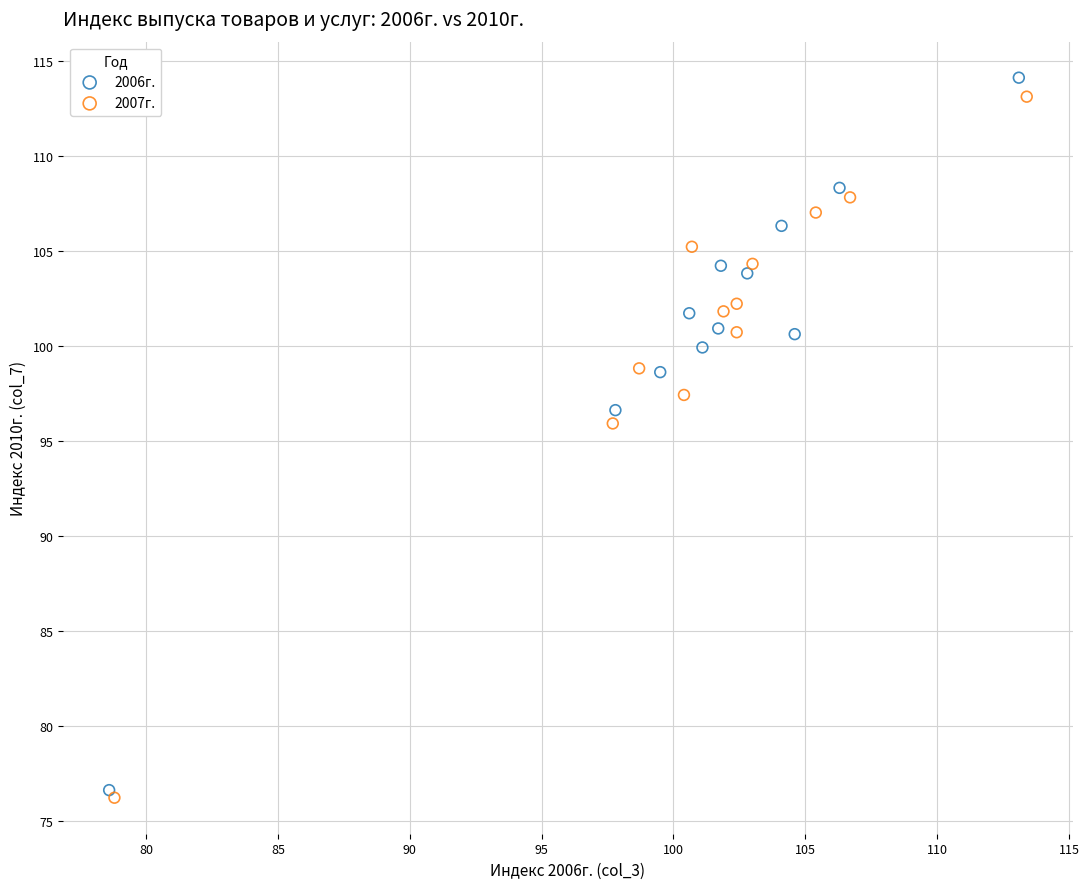

Which series has the largest Y range (max minus min)?

2006г.